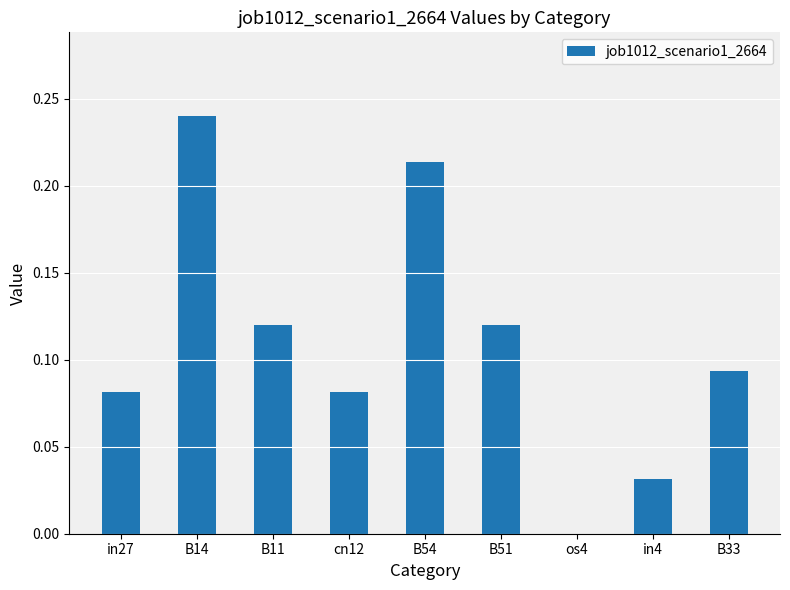

How many values are above zero?

8